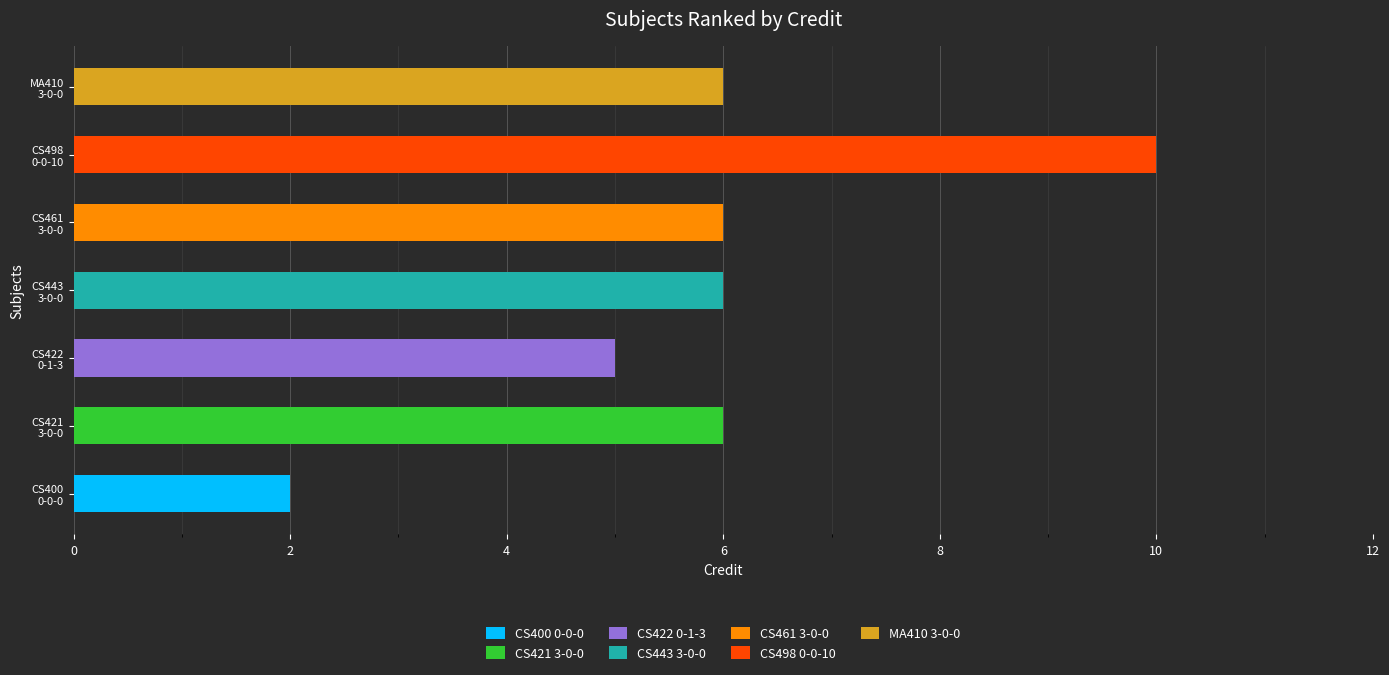

What is the label of the 7th bar from the right?

CS400
0-0-0